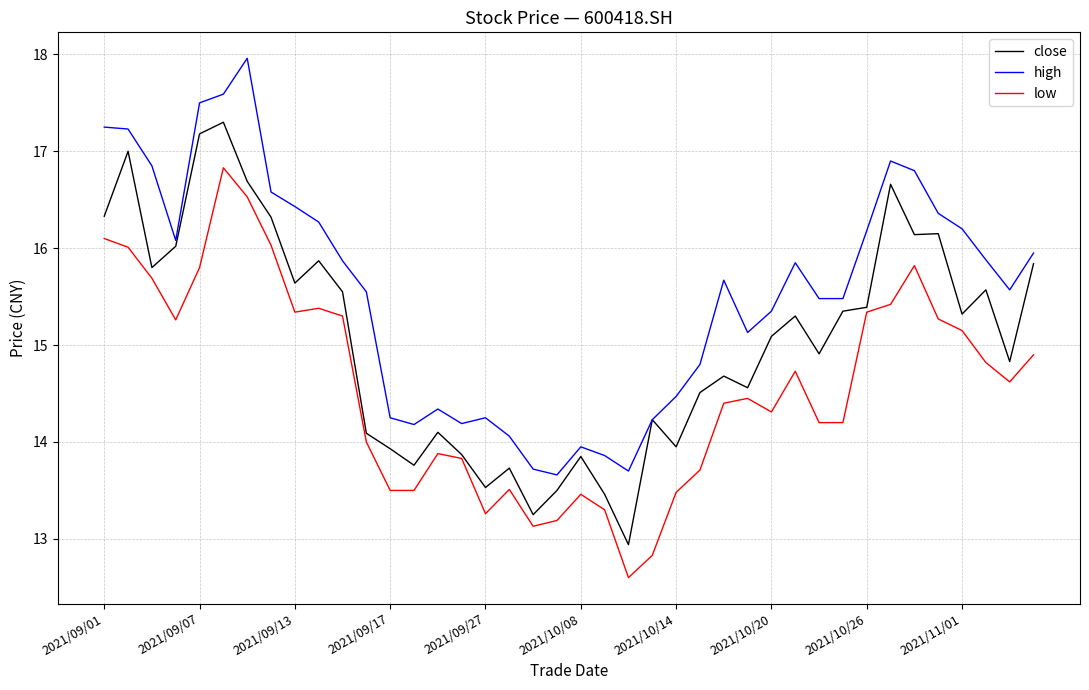

Rank the series by their average value, from highest to lowest.

high, close, low